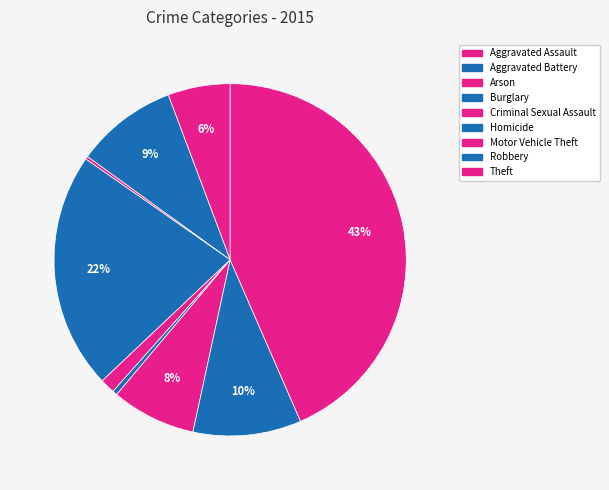

Is there any slice that represents more than half of the pie?

No